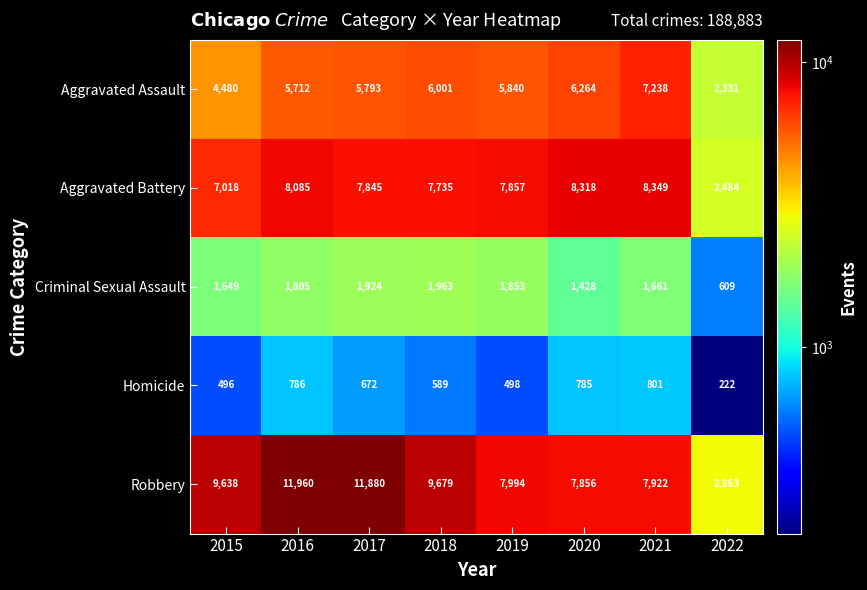

Which series has the largest total across all categories?

Robbery